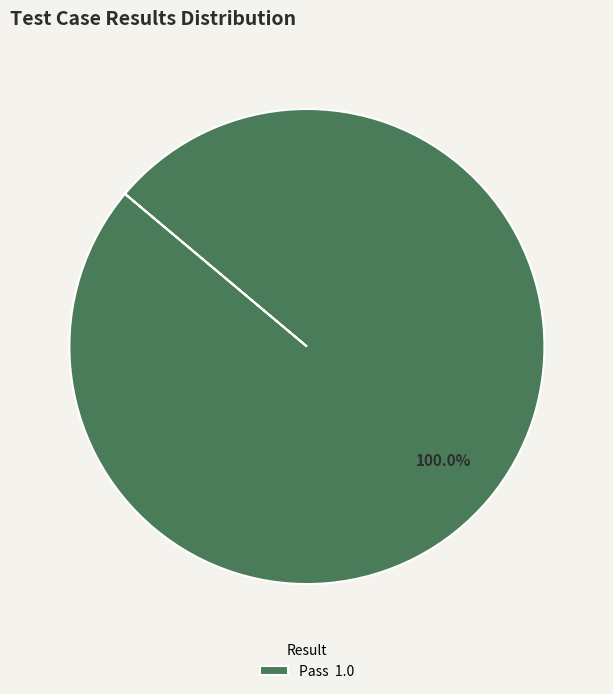

Rank the categories by value from lowest to highest.

Pass 1.0